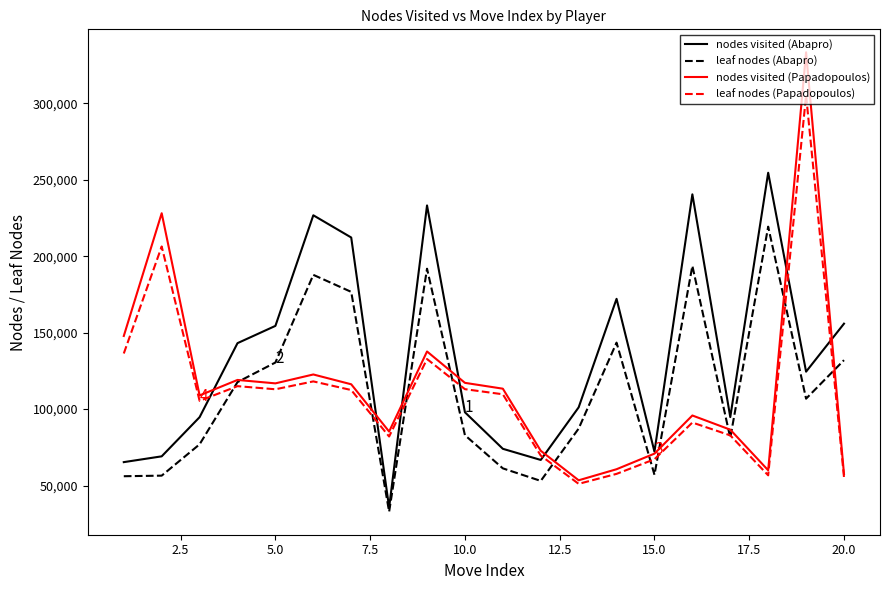

Which series has the largest total across all categories?

nodes visited (Abapro)